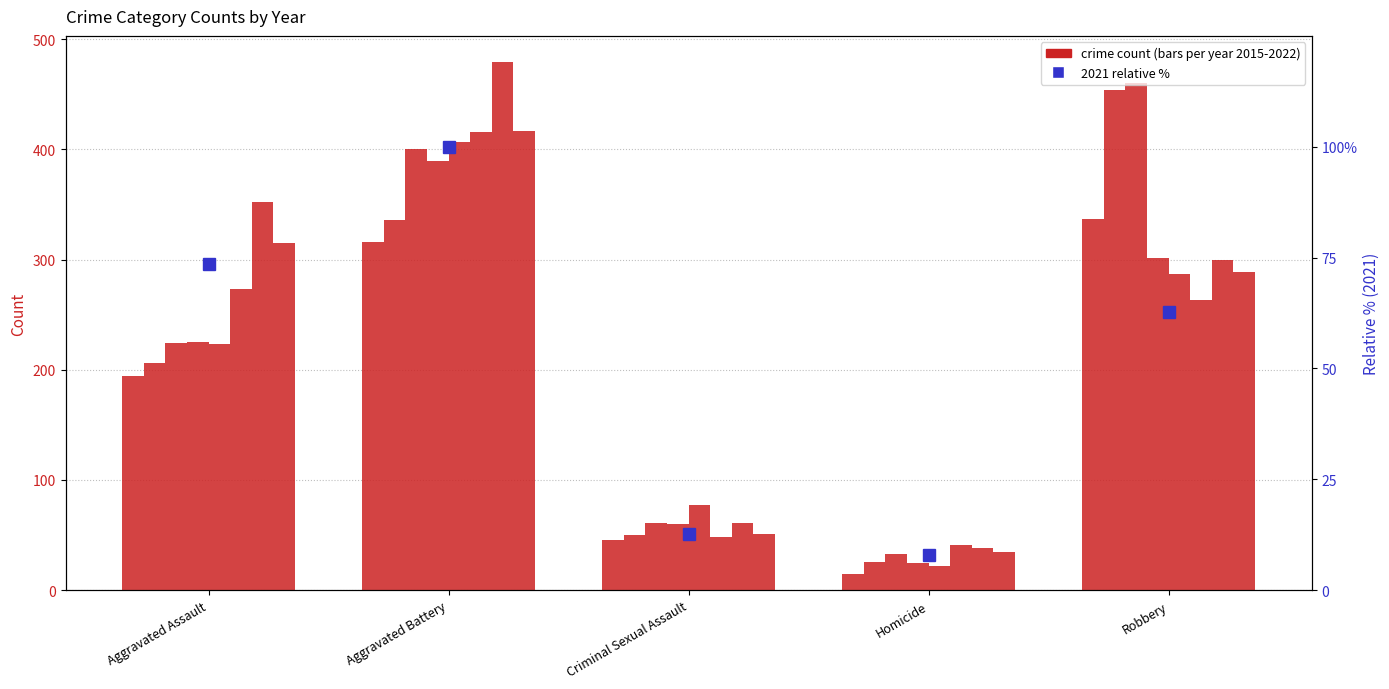

What is the change in value from Criminal Sexual Assault to Homicide?

-4.8